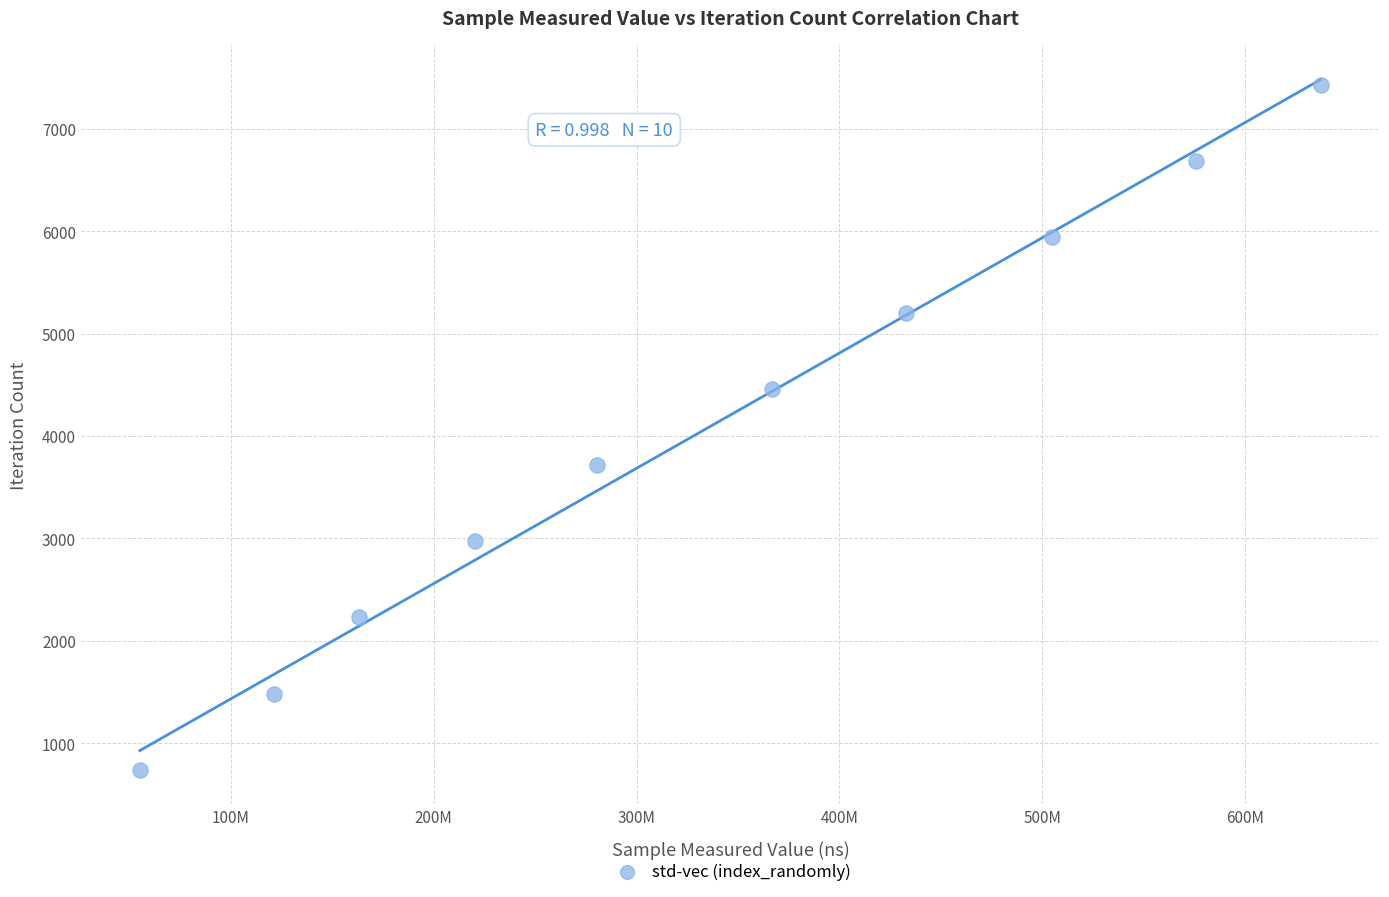

What is the range of Y values (max minus min)?

6687